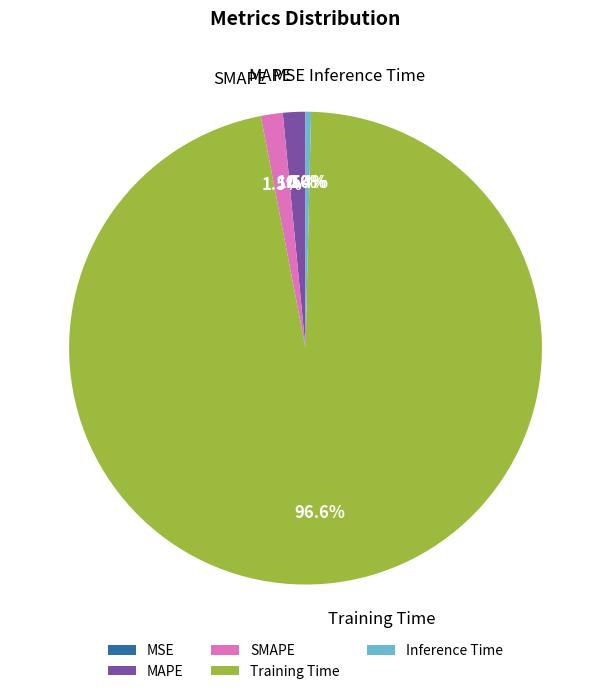

What percentage is NOT represented by SMAPE?

98.5%